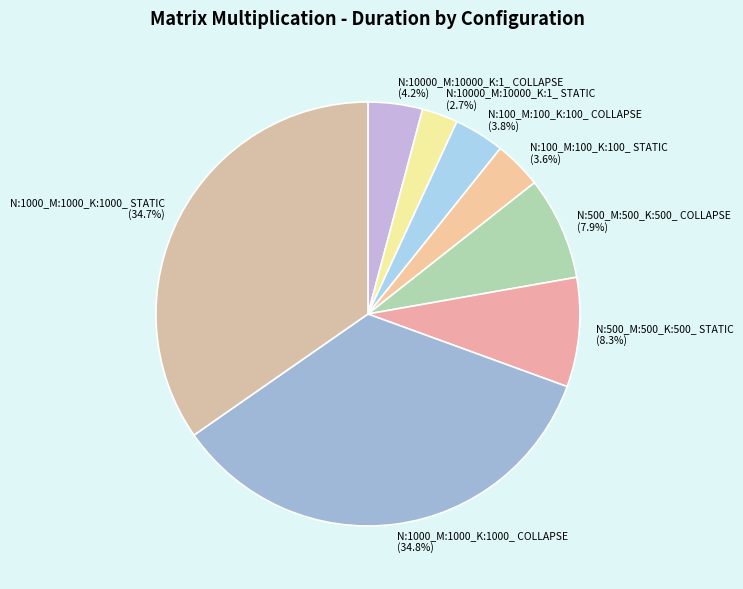

Which slice is the smallest?

N:10000_M:10000_K:1_ STATIC